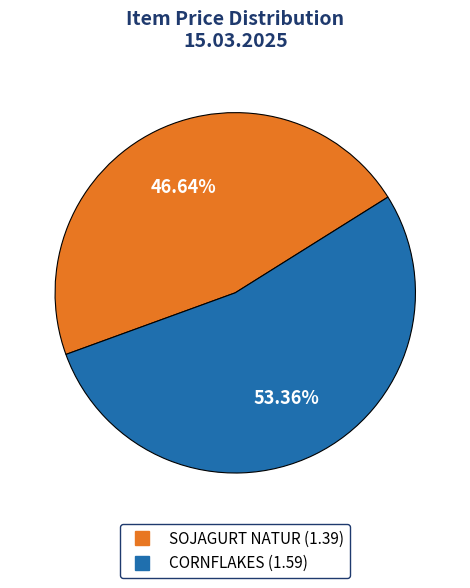

Between SOJAGURT NATUR and CORNFLAKES, which is larger?

CORNFLAKES